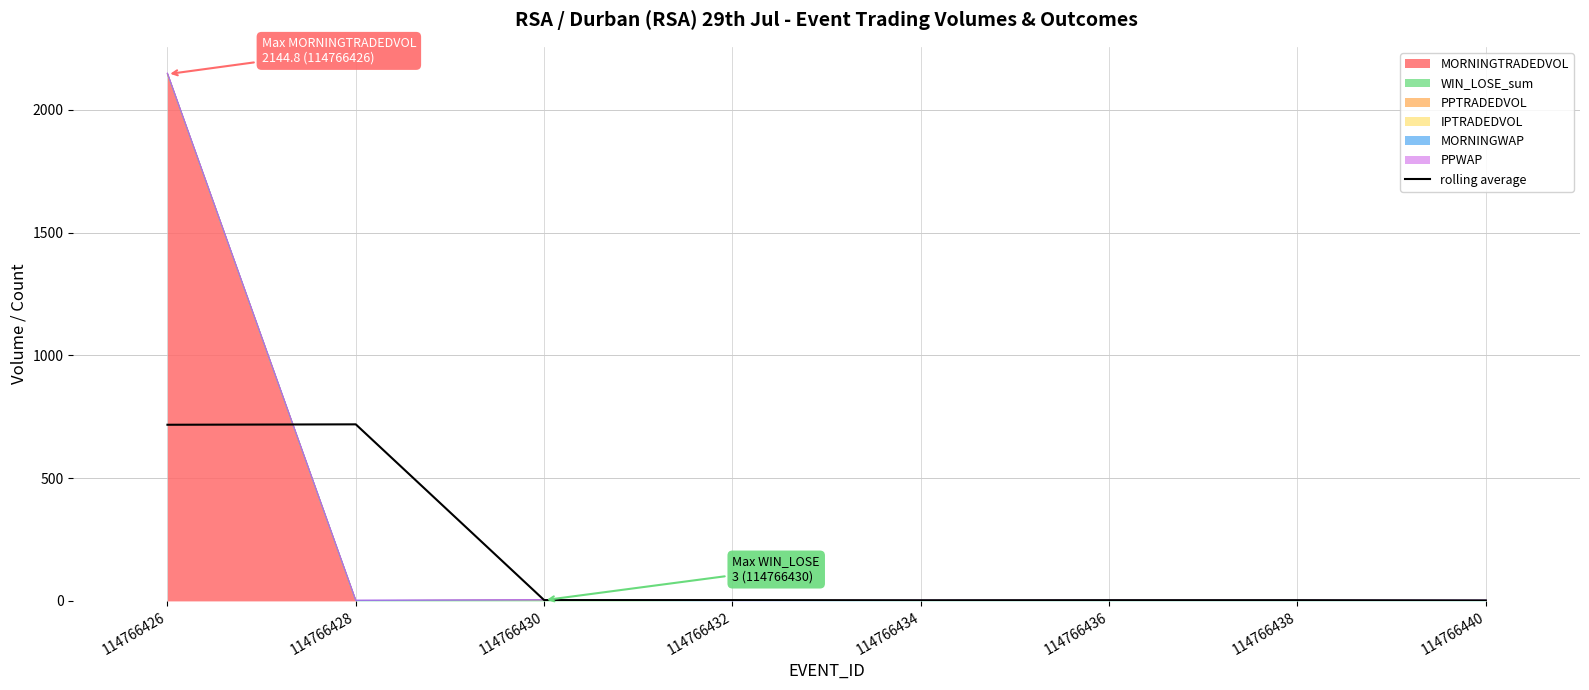

Reading left to right, what are all the values shown in this chart?

114766426=717.3	114766428=718.9	114766430=3.3	114766432=3.3	114766434=2.7	114766436=3.0	114766438=3.0	114766440=2.0